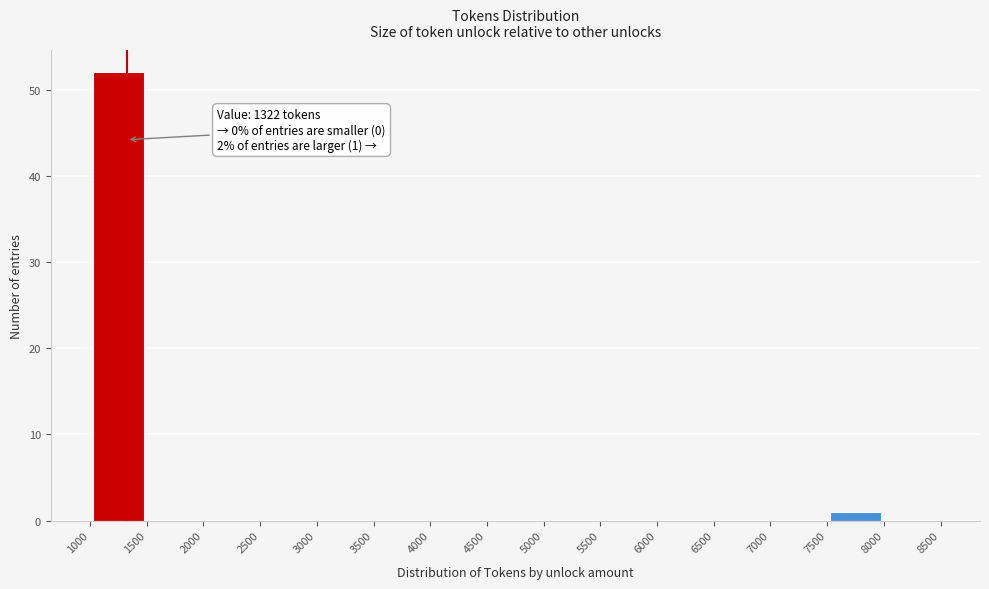

Which range on the x-axis has the tallest bar?

1000 to 1500